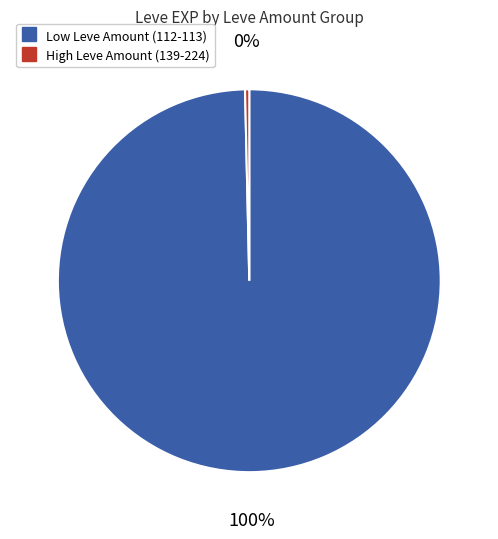

To the nearest percent, what is the average slice percentage?

50%